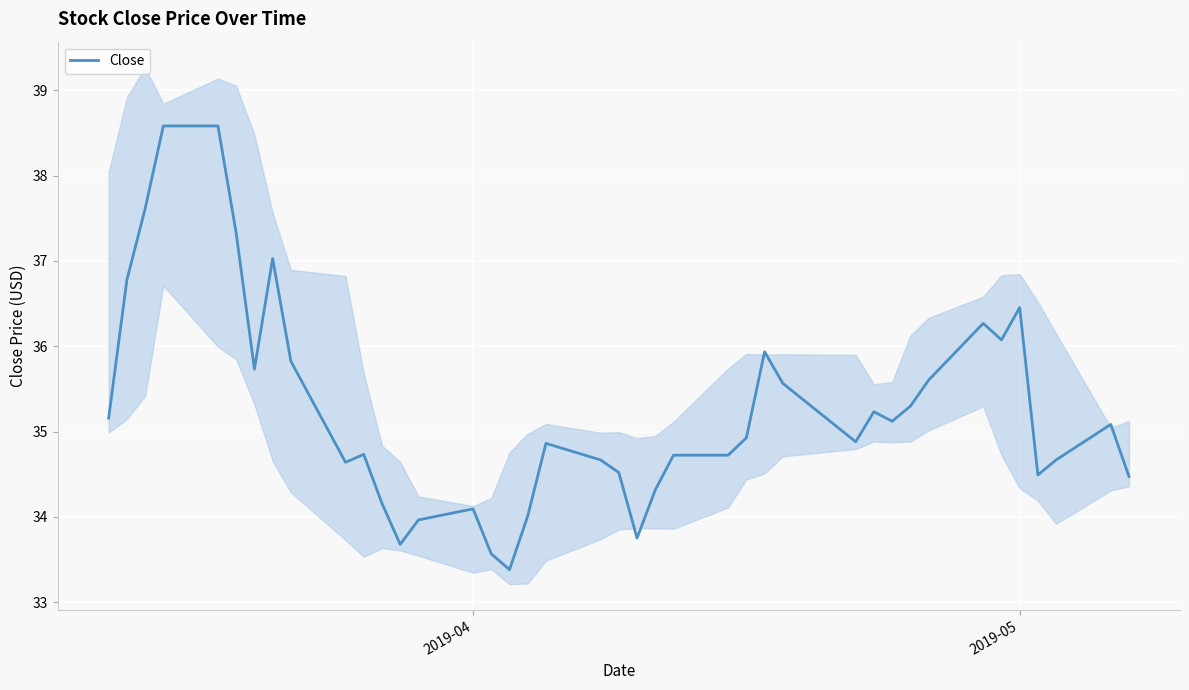

What is the difference between the maximum and minimum values?

5.2